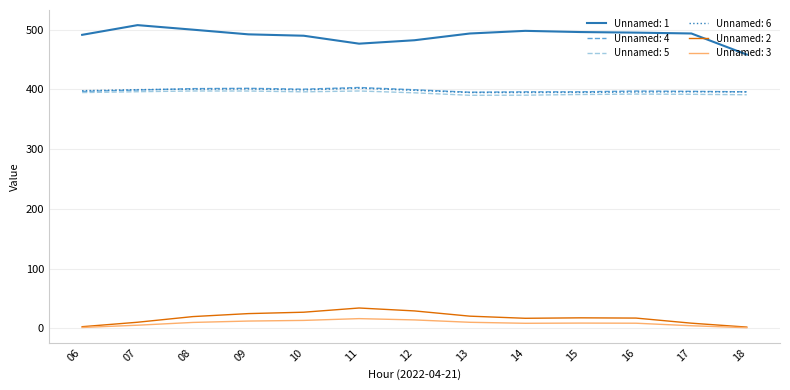

What are all the series names shown in the legend?

Unnamed: 1, Unnamed: 4, Unnamed: 5, Unnamed: 6, Unnamed: 2, Unnamed: 3